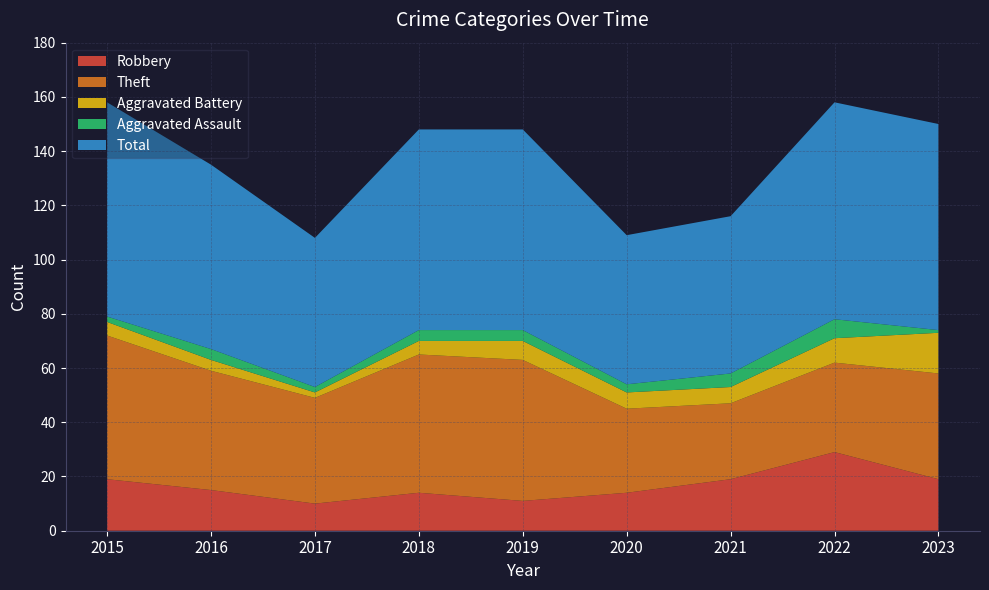

Reading left to right, list all the values displayed in this chart.

Robbery: 2015=19	2016=15	2017=10	2018=14	2019=11	2020=14	2021=19	2022=29	2023=19
Theft: 2015=53	2016=44	2017=39	2018=51	2019=52	2020=31	2021=28	2022=33	2023=39
Aggravated Battery: 2015=5	2016=4	2017=2	2018=5	2019=7	2020=6	2021=6	2022=9	2023=15
Aggravated Assault: 2015=2	2016=4	2017=2	2018=4	2019=4	2020=3	2021=5	2022=7	2023=1
Total: 2015=79	2016=68	2017=55	2018=74	2019=74	2020=55	2021=58	2022=80	2023=76